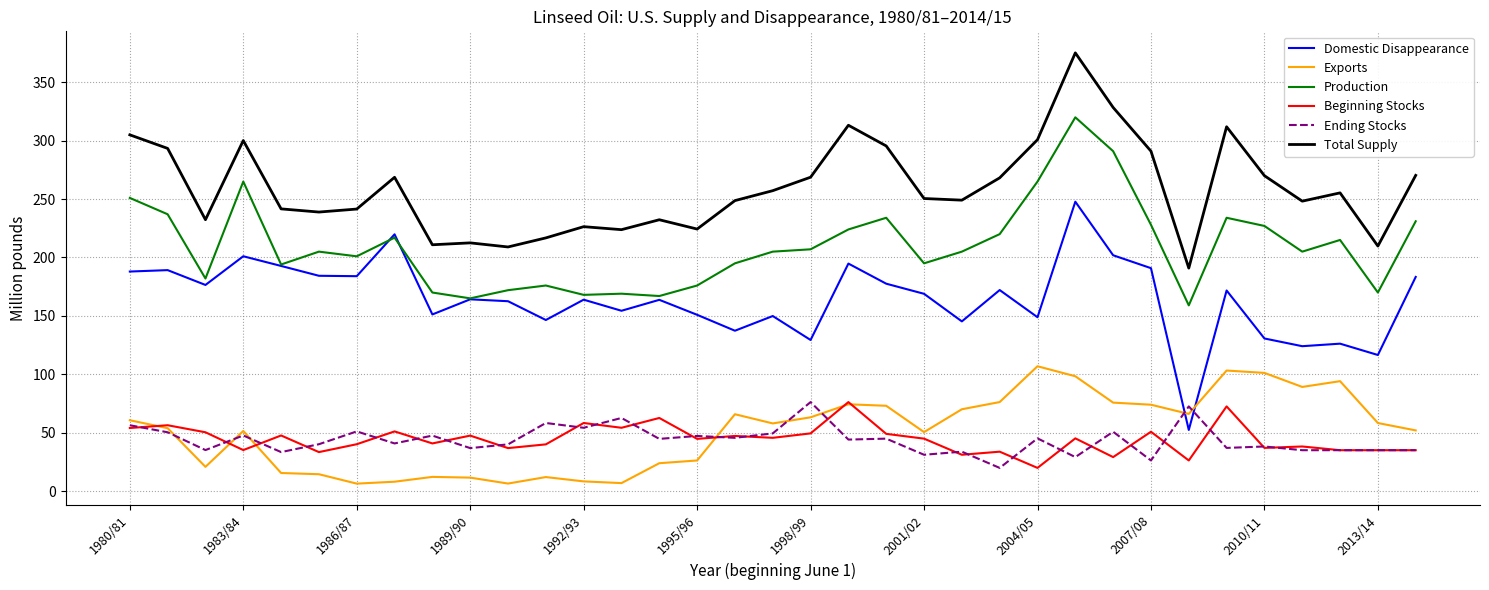

Which series has the largest range (max minus min)?

Domestic Disappearance